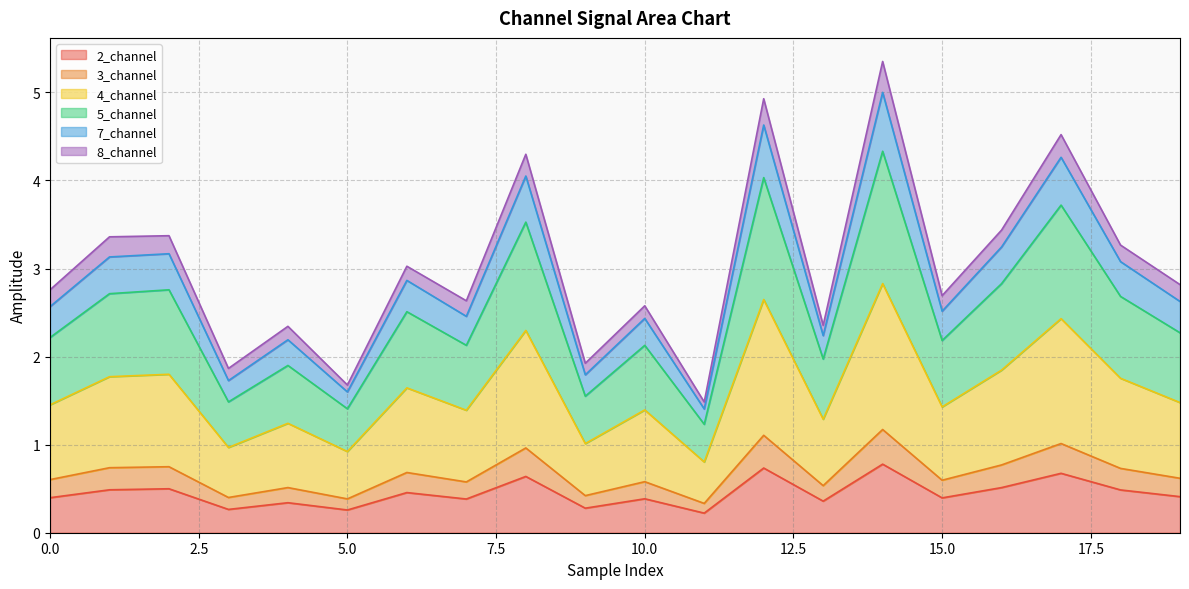

At which label is 3_channel closest to 0?

11